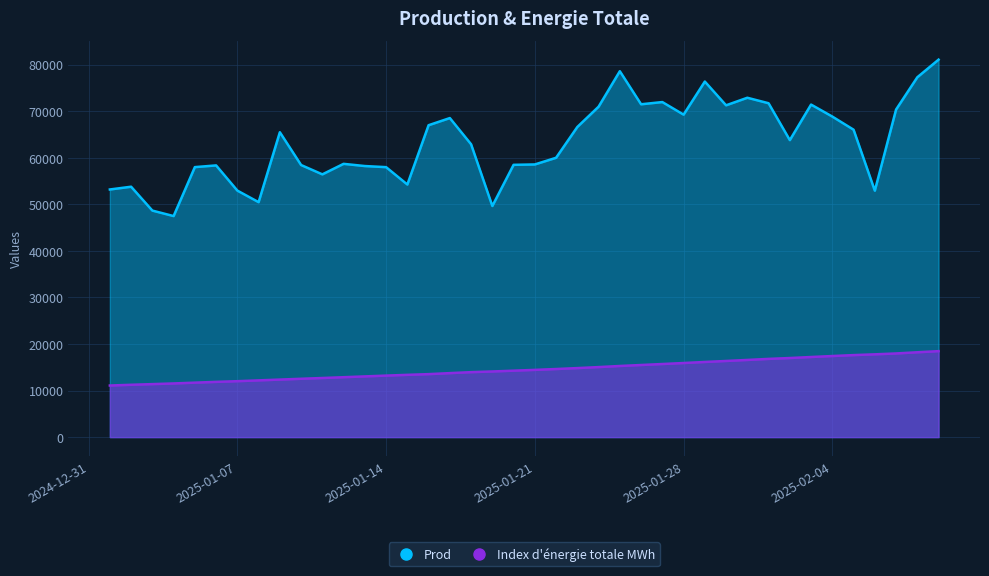

Reading left to right, transcribe all the data shown in this chart.

Prod: 53174.0	53766.0	48641.0	47464.0	57975.0	58341.0	52934.0	50448.0	65465.0	58423.0	56419.0	58678.0	58205.0	57968.0	54239.0	66973.0	68507.0	62883.0	49626.0	58465.0	58549.0	59980.0	66594.0	70950.0	78568.0	71467.0	71945.0	69243.0	76346.0	71246.0	72868.0	71689.0	63773.0	71403.0	68826.0	66010.0	52915.0	70336.0	77269.0	81052.0
Index d’énergie totale MWh: 11077.9	11236.4	11380.2	11525.0	11694.0	11862.8	12009.8	12183.0	12354.3	12526.7	12693.5	12864.4	13037.4	13208.3	13371.1	13524.3	13741.5	13949.7	14095.6	14266.4	14436.9	14620.7	14821.6	15037.9	15273.7	15484.1	15695.8	15909.9	16136.6	16351.0	16570.2	16796.9	16983.1	17201.4	17411.4	17610.2	17775.7	17962.9	18217.9	18459.5